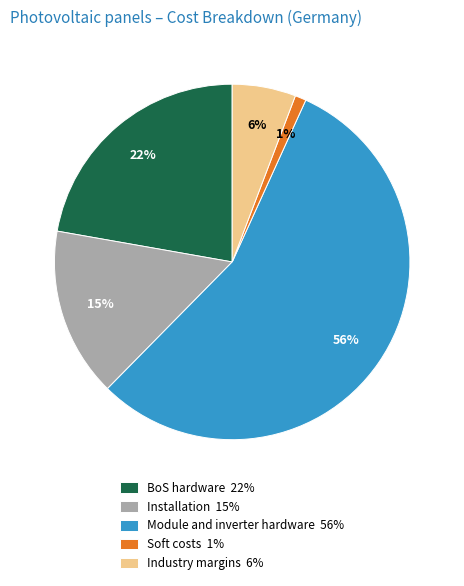

What percentage is the Soft costs slice, to the nearest percent?

1%